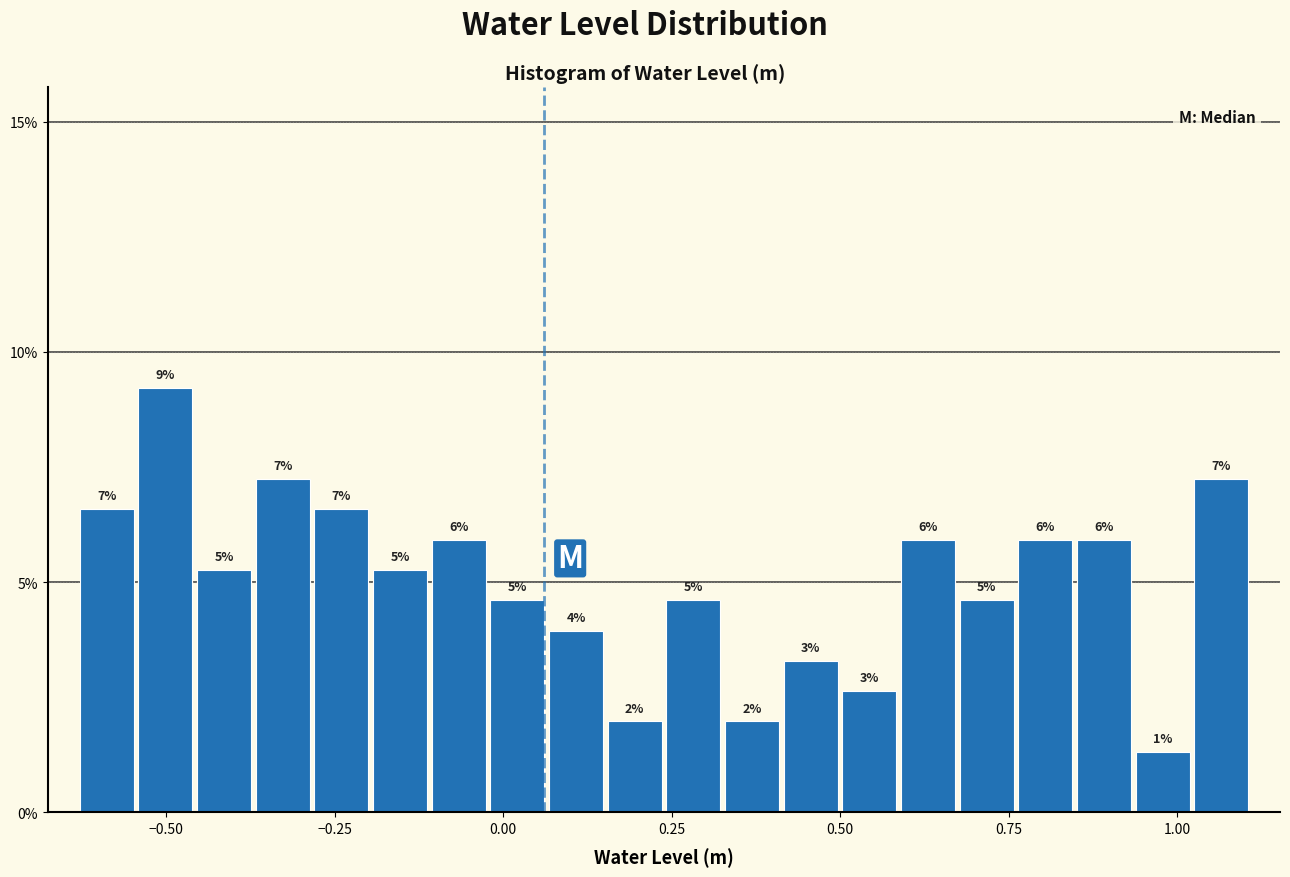

Read against the x-axis, roughly where is the centre of the tallest bar?

-0.50